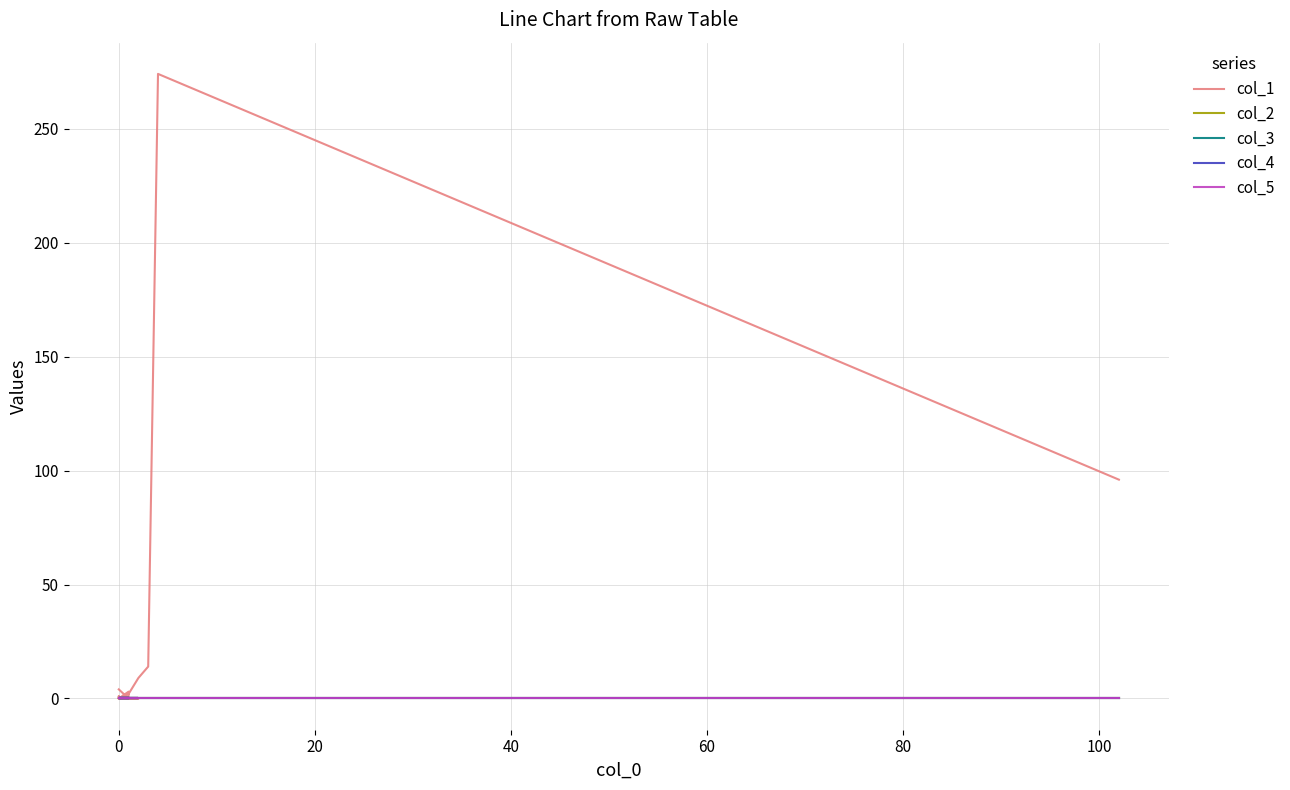

Which series has the widest spread of values?

col_1